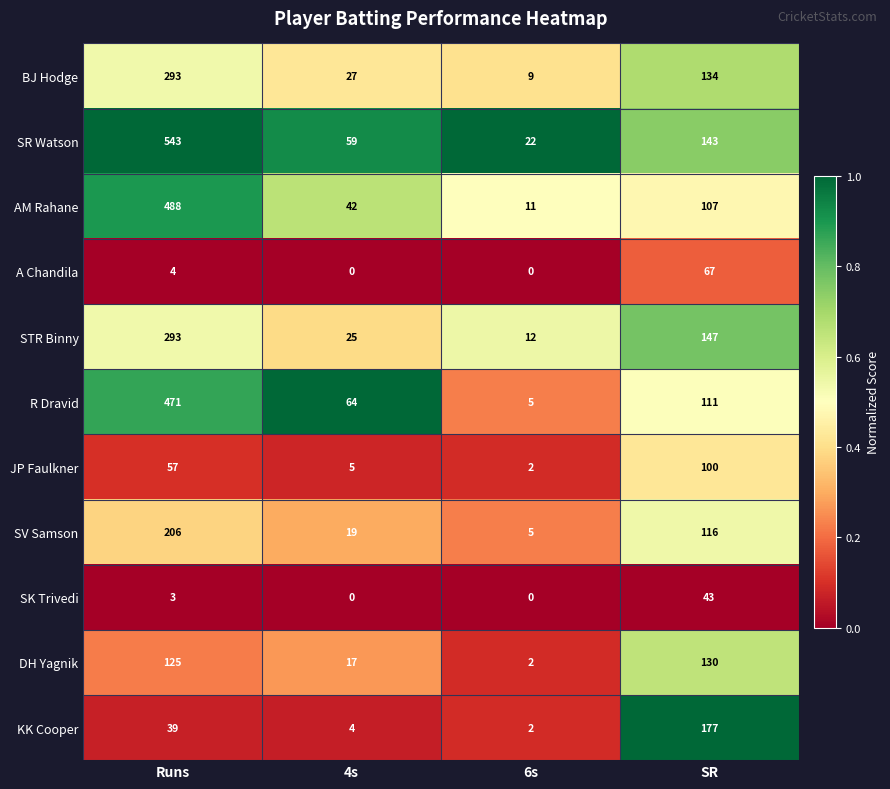

What is the approximate value of BJ Hodge at SR, to the nearest 5?

135